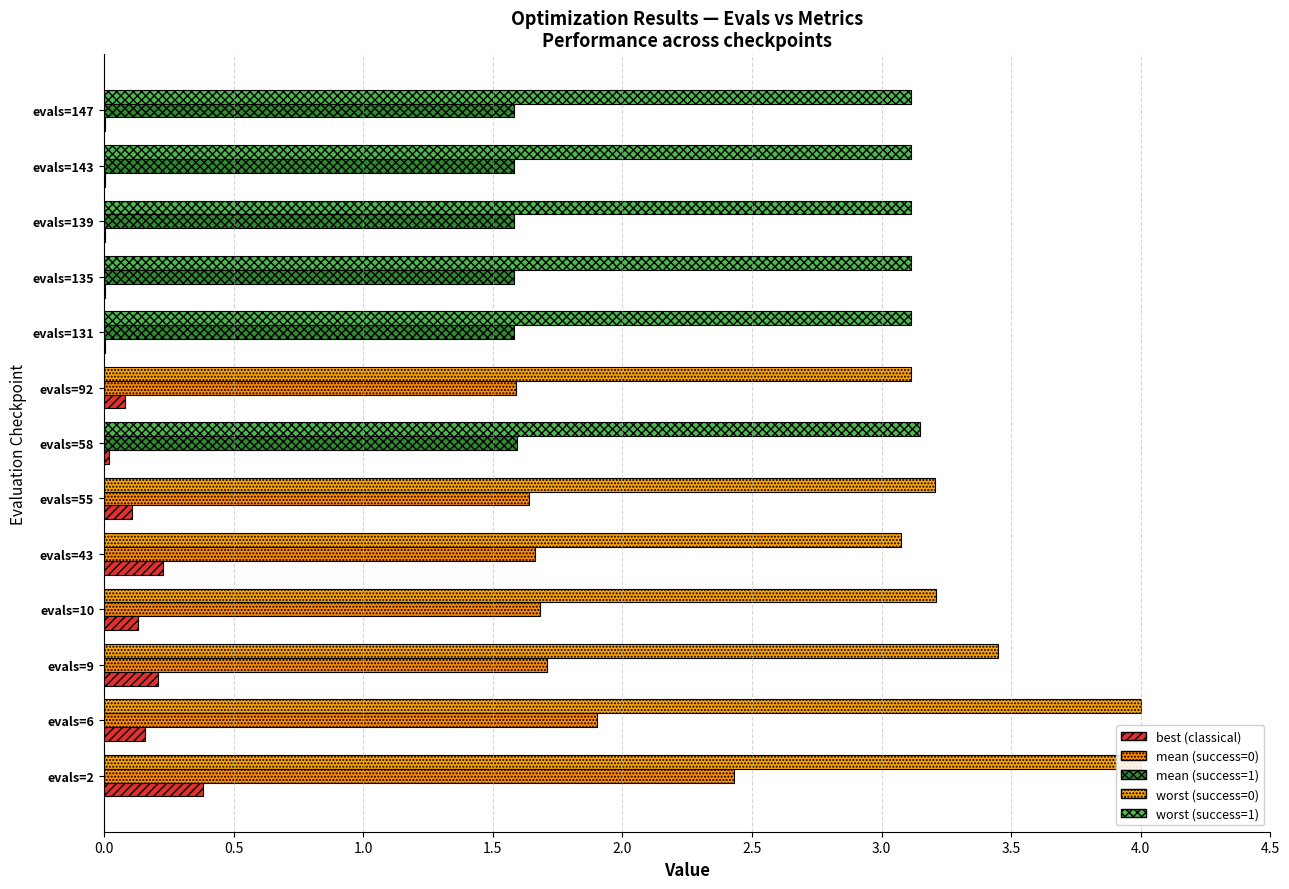

Does the chart contain stacked bars?

No